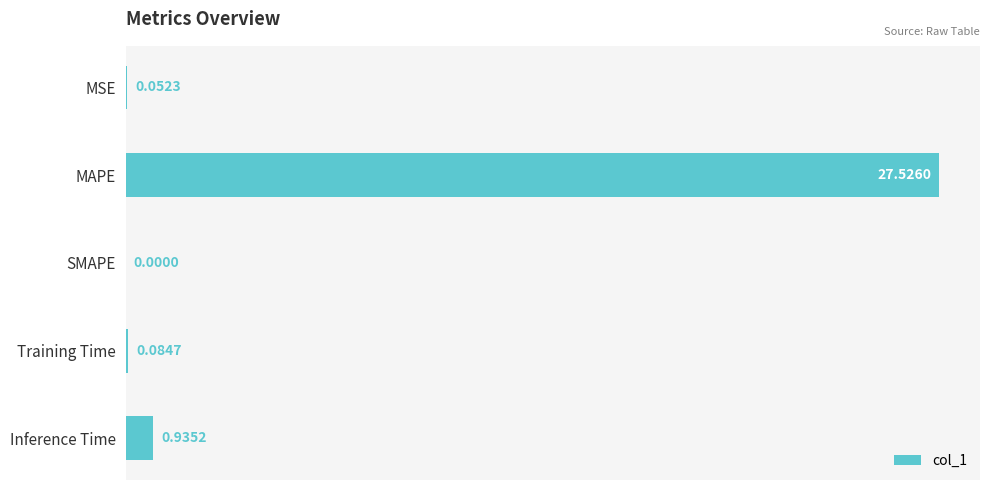

Where is the data nearest to the value 13?

Inference Time